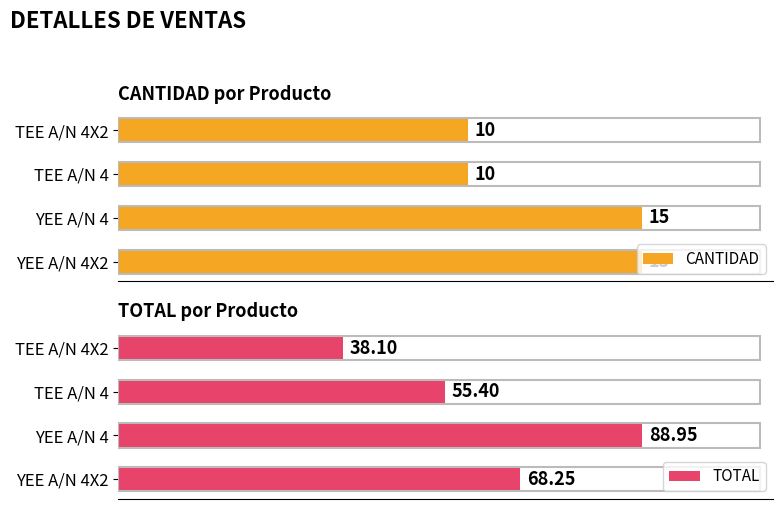

Rank the categories by TOTAL value from highest to lowest.

YEE A/N 4, YEE A/N 4X2, TEE A/N 4, TEE A/N 4X2